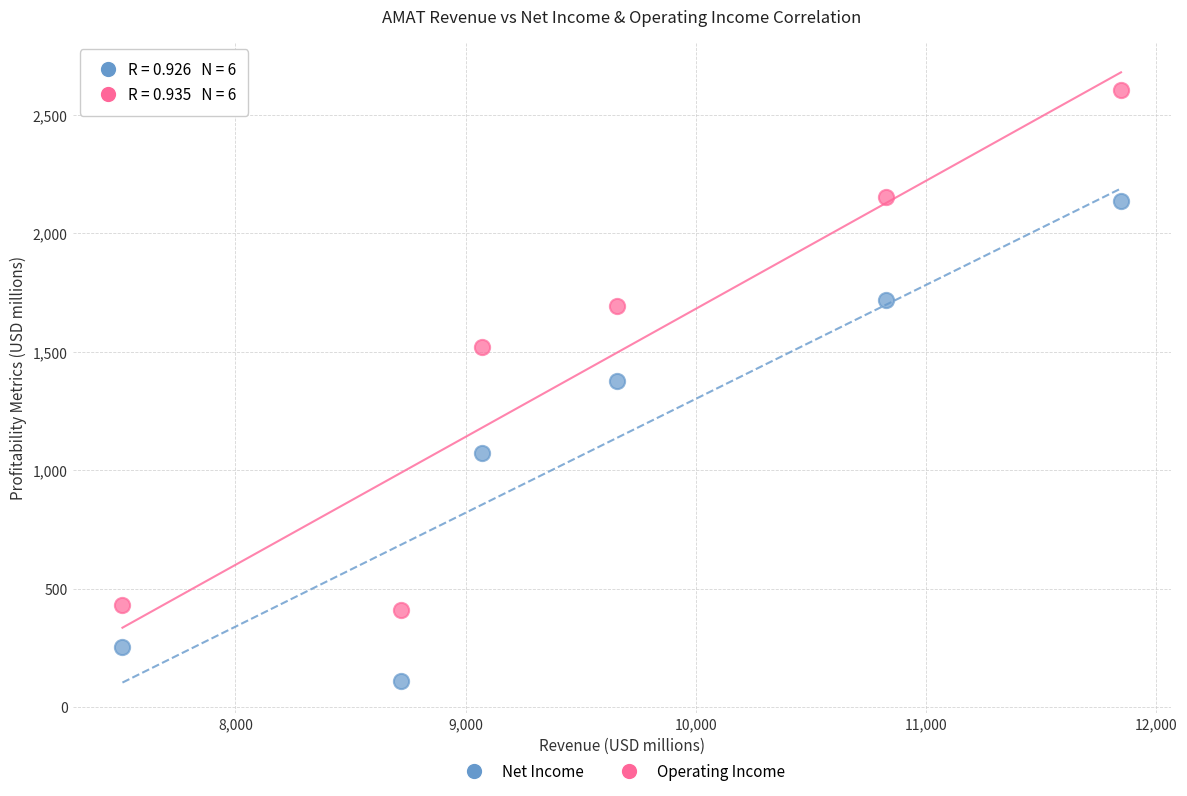

Across all data points, what is the range of X values (max minus min)?

4337